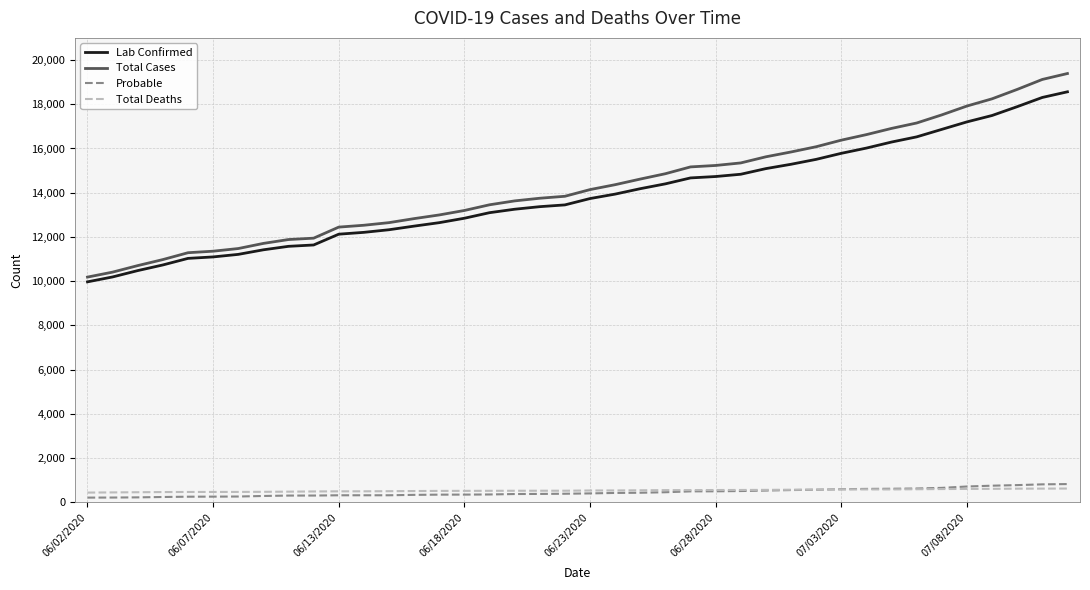

Which series has the widest spread of values?

Total Cases